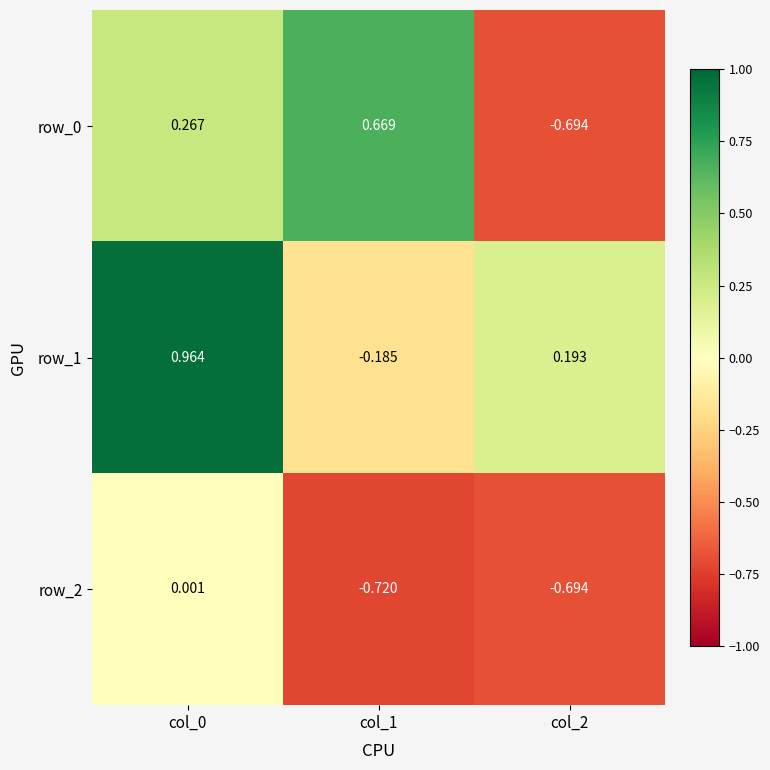

Is the value of row_1 at col_0 greater than the value of row_2 at col_1?

Yes